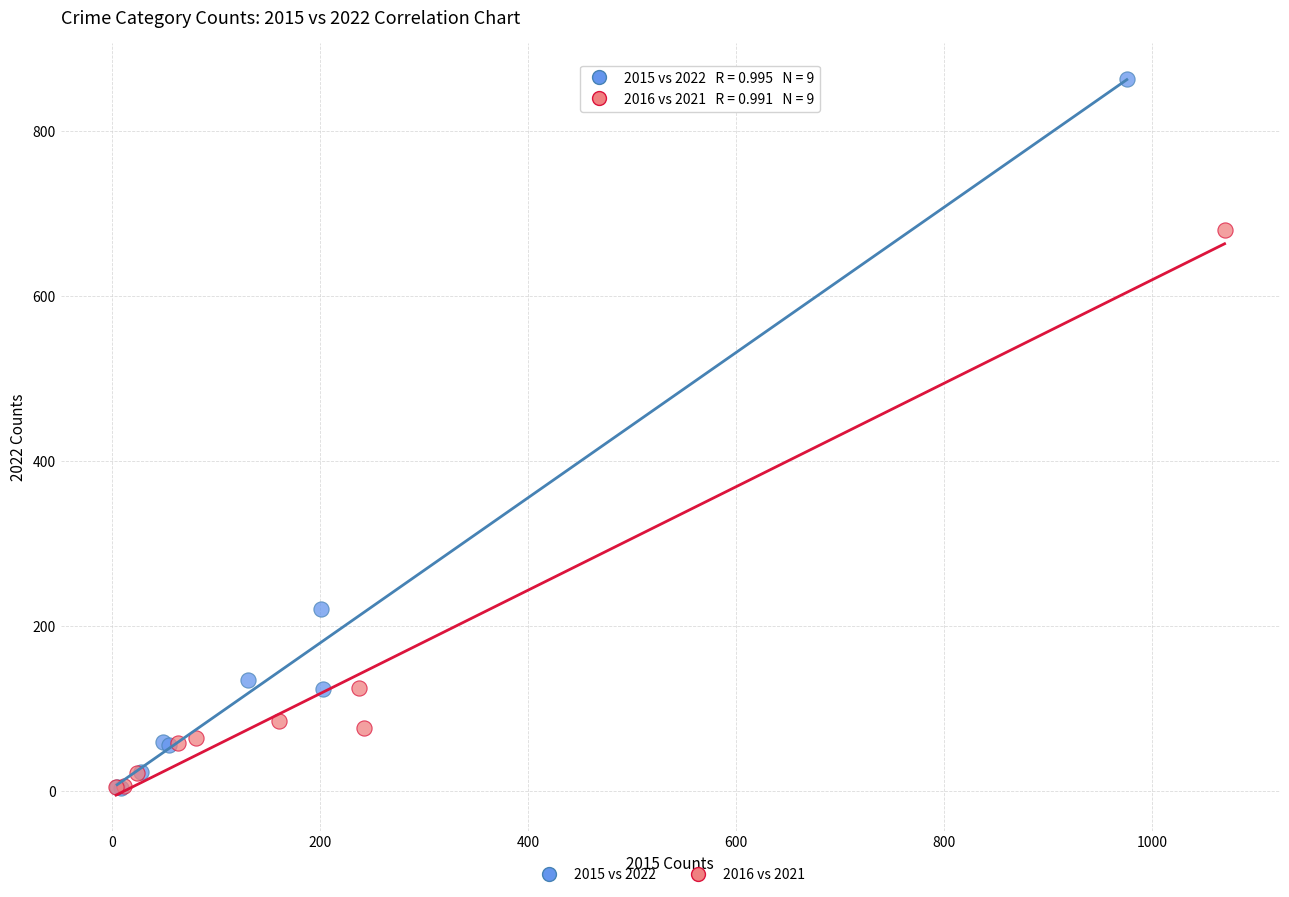

Which series has the largest Y range (max minus min)?

2015 vs 2022